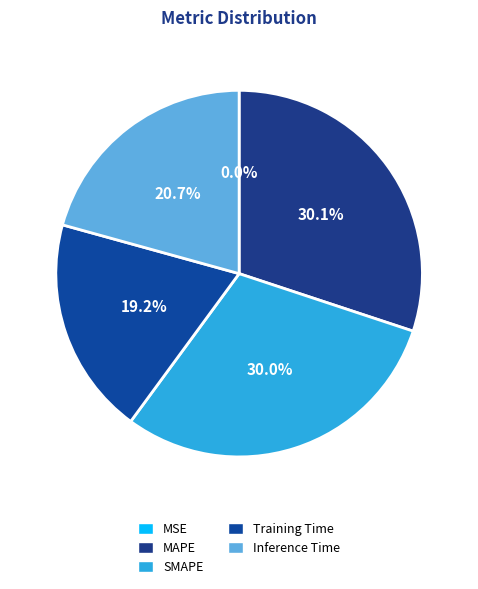

To the nearest percent, what is the difference between the Inference Time and Training Time slice percentages?

1%